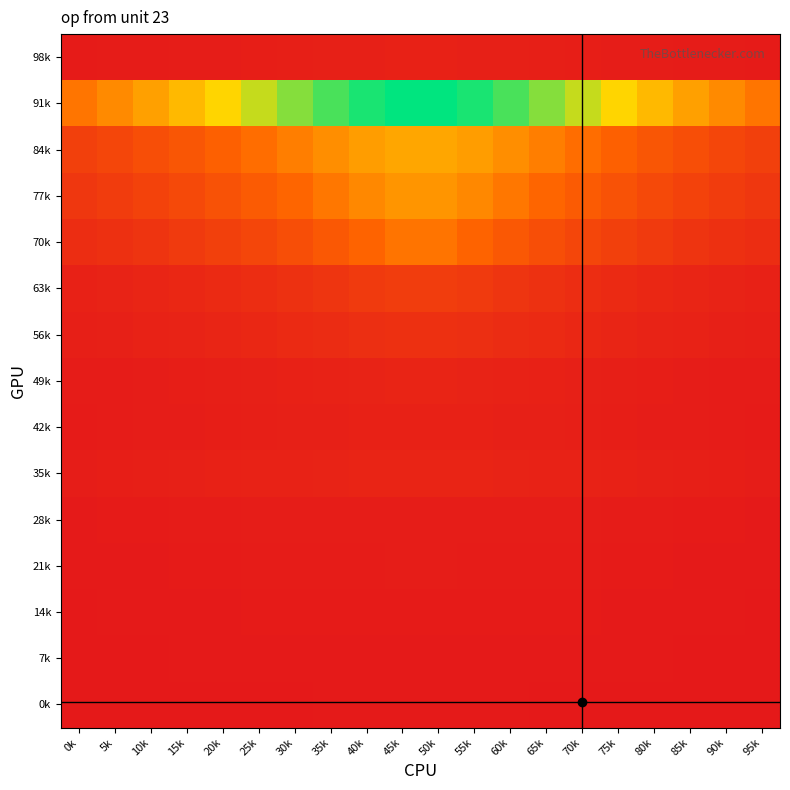

At 80k, list the series in order from smallest to largest.

0k, 7k, 14k, 21k, 28k, 98k, 42k, 49k, 35k, 56k, 63k, 70k, 77k, 84k, 91k